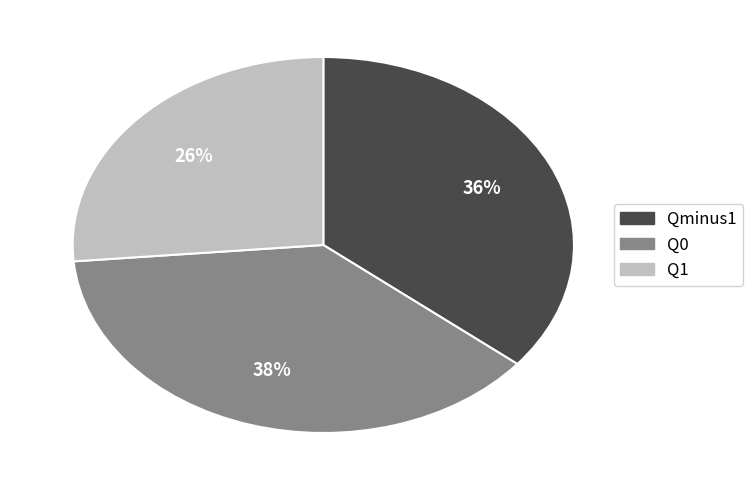

Between Qminus1 and Q1, which is larger?

Qminus1